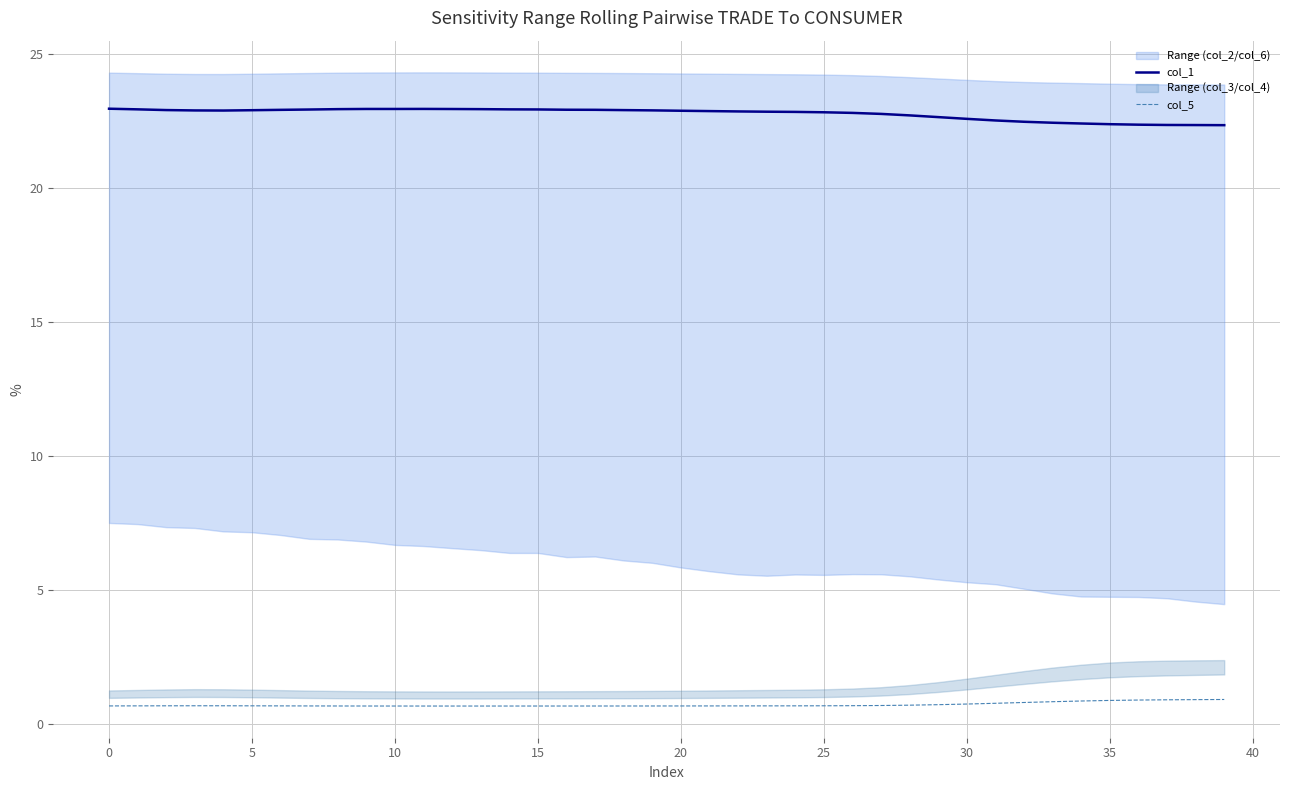

Rank the series at 35 from highest to lowest value.

col_1, col_5